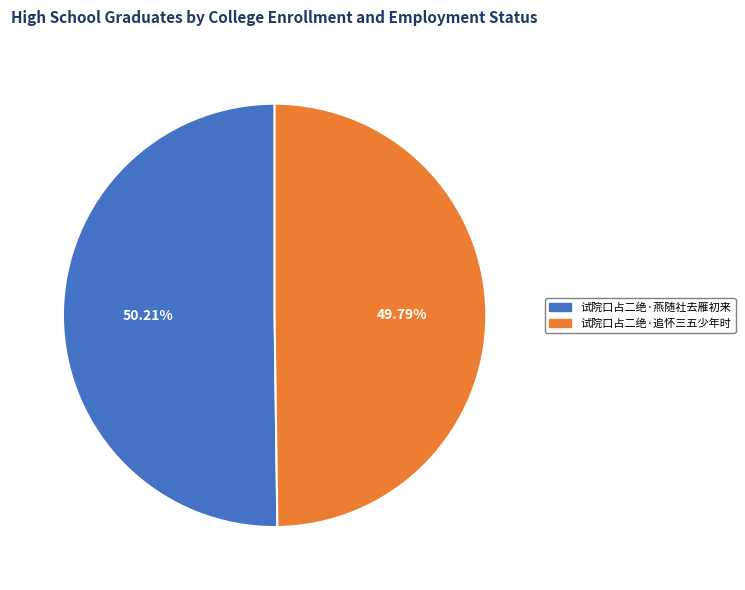

What percentage is the 试院口占二绝·燕随社去雁初来 slice, to the nearest percent?

50%